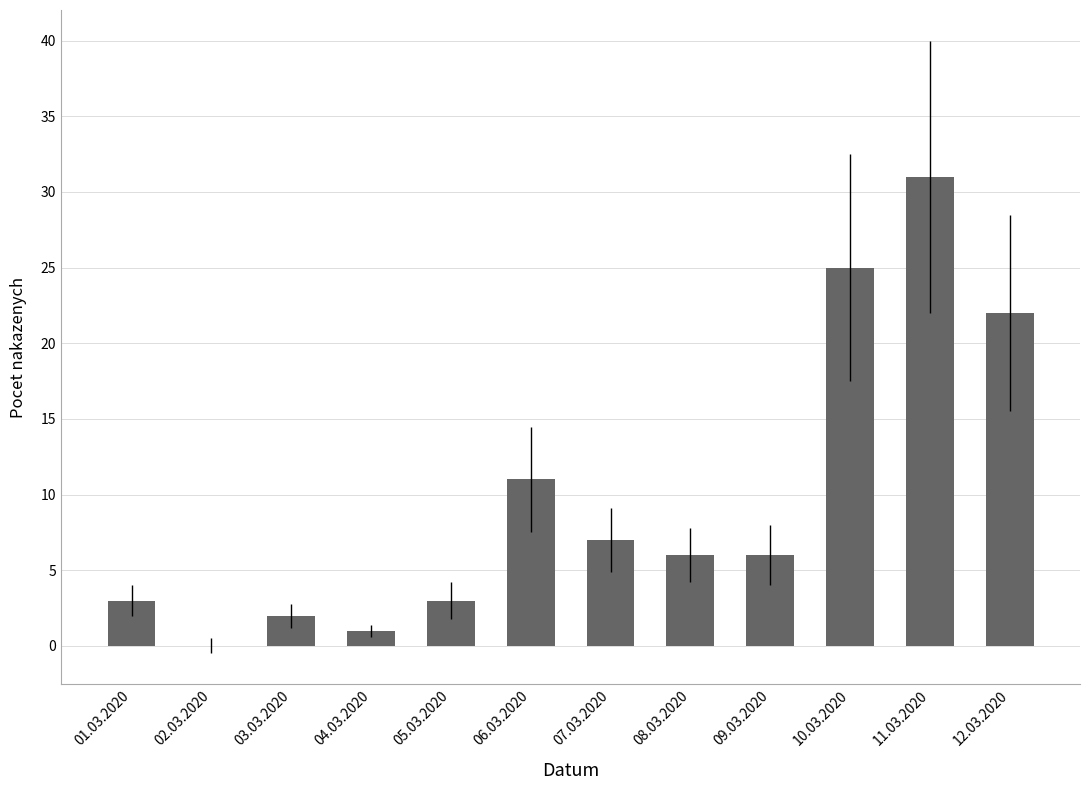

Between 03.03.2020 and 12.03.2020, which is larger?

12.03.2020